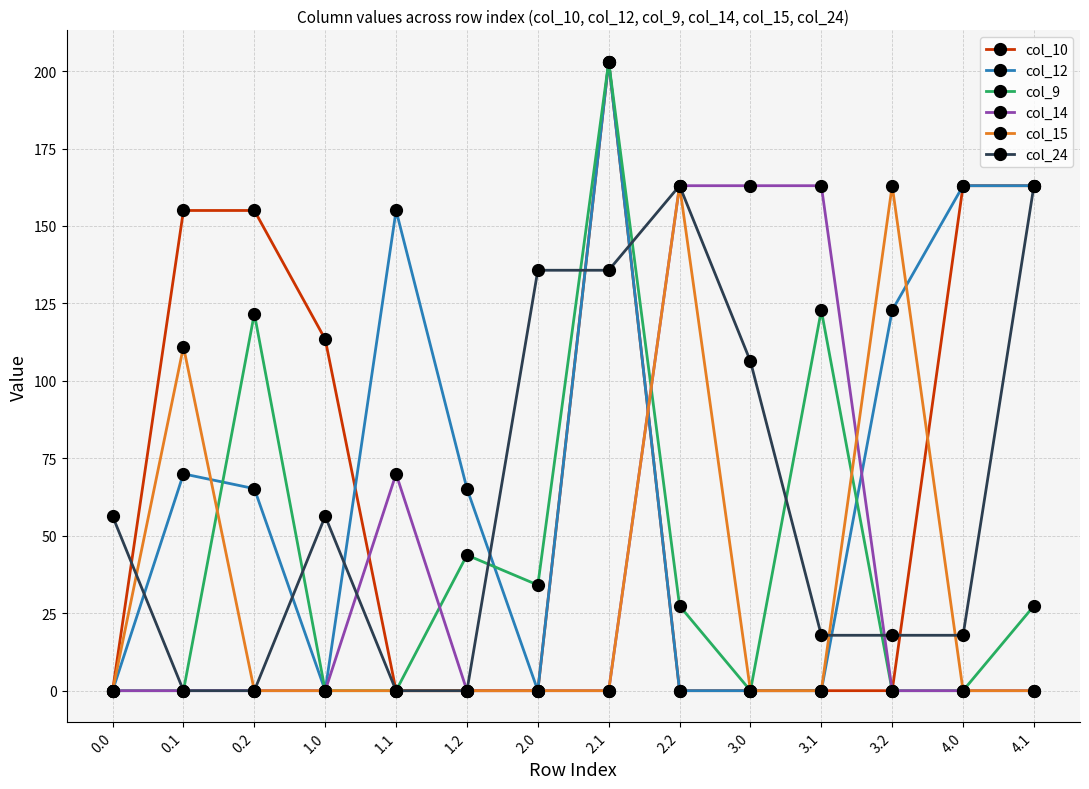

After their last crossing, which series has the higher values: col_15 or col_24?

col_24